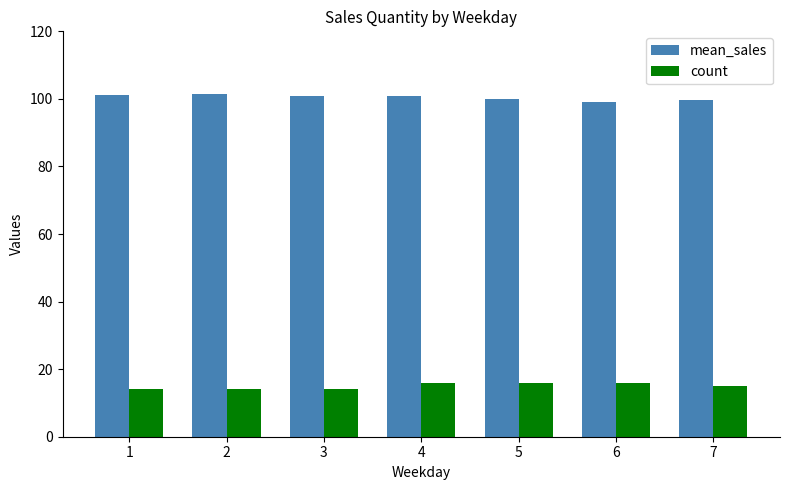

What is the minimum value shown in the chart?

14.0